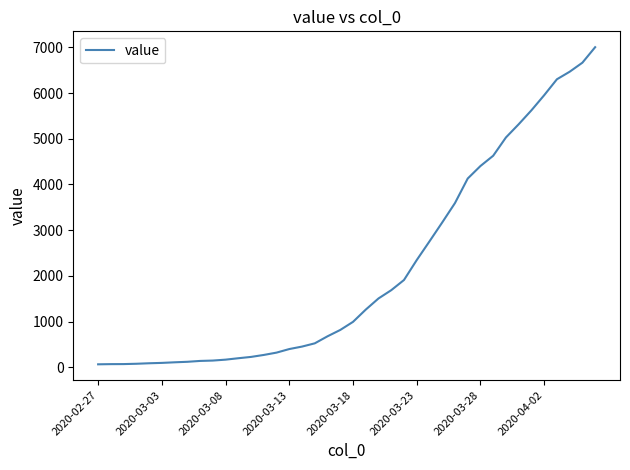

What is the smallest value displayed?

64